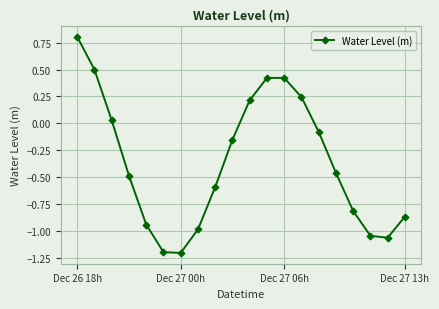

What is the greatest value displayed?

0.8